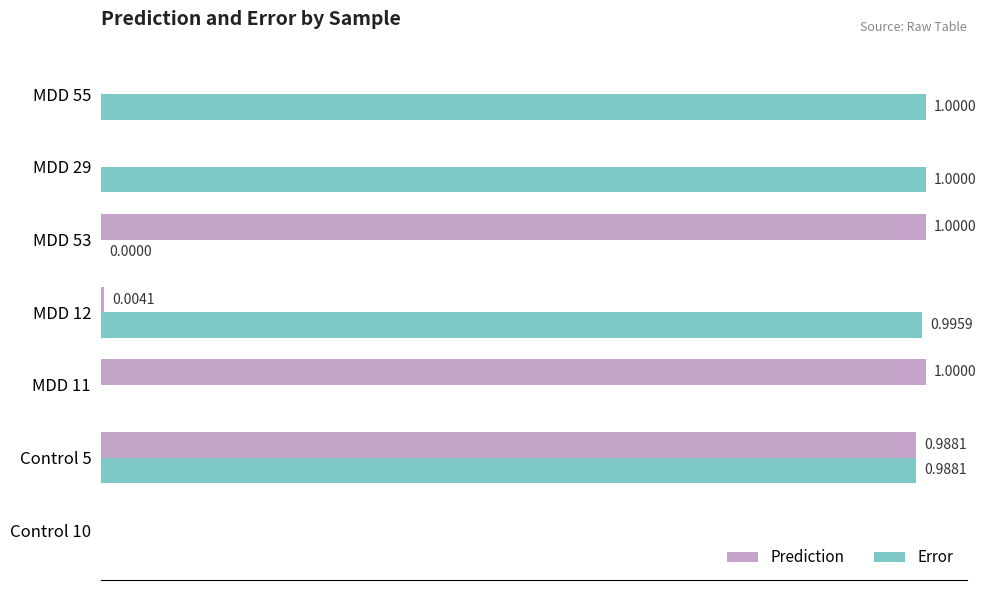

At which category is the sum across all series the highest?

Control 5